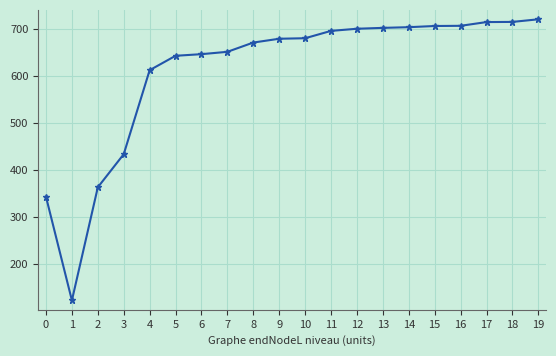

Does the chart display data point markers on the line(s)?

Yes